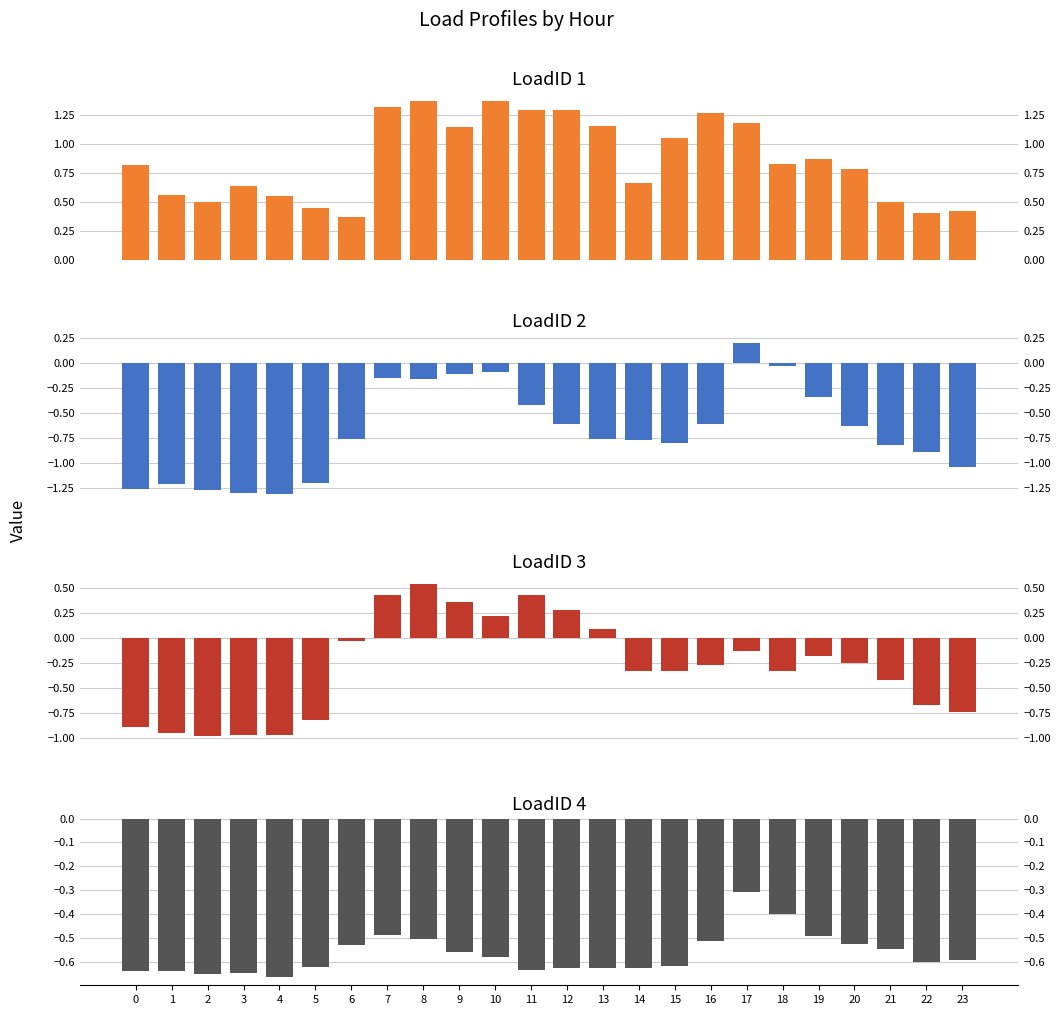

Where does the LoadID 2 series first go above 0?

17